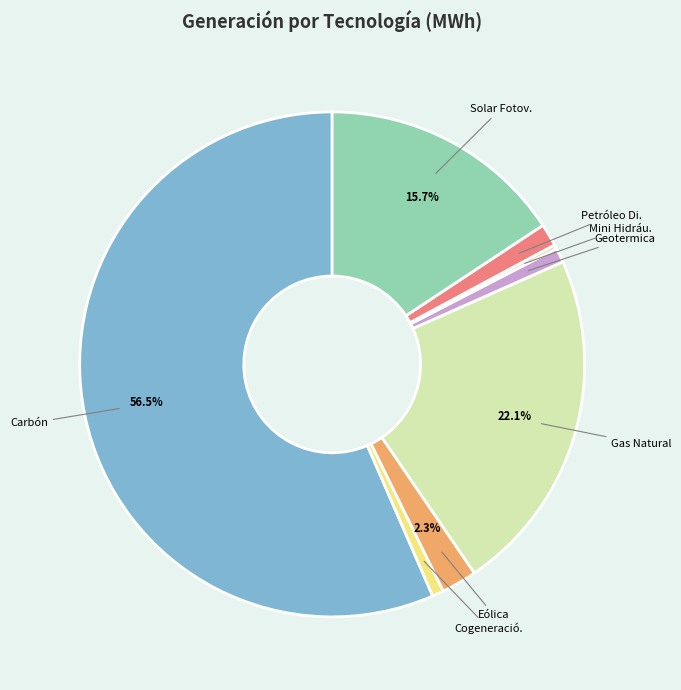

Is there a majority slice in this chart?

Yes